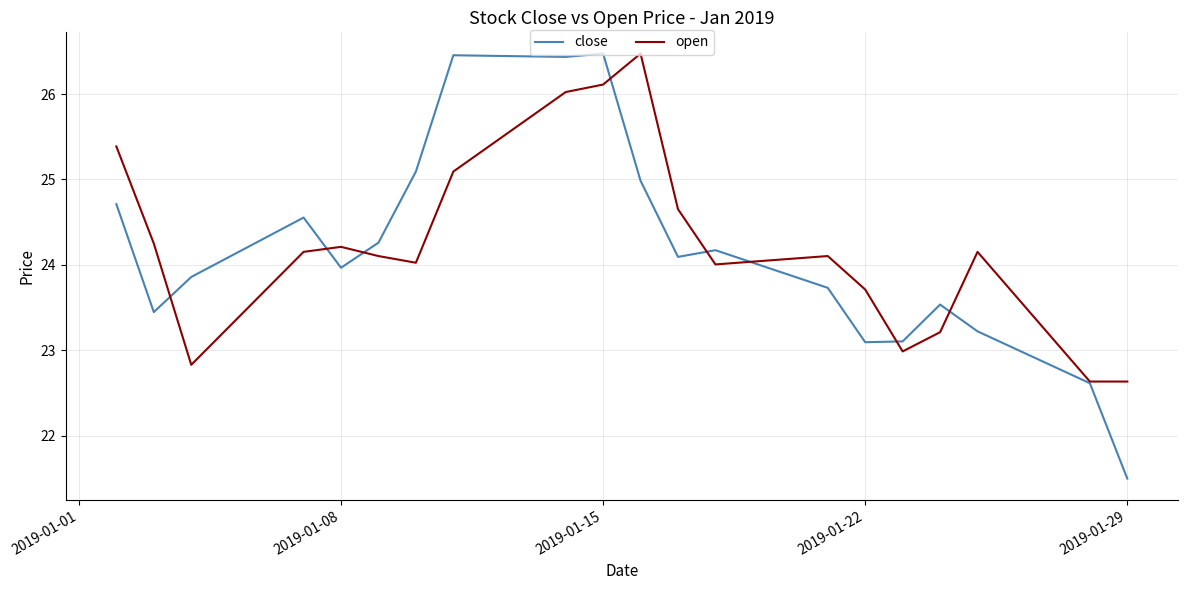

Which series has the widest spread of values?

close